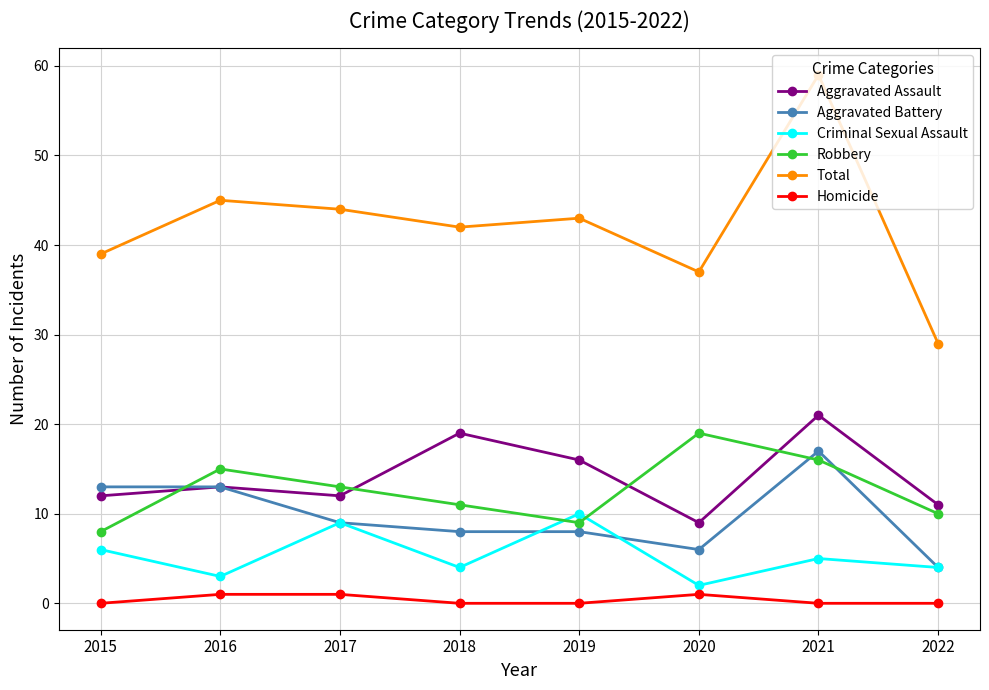

At which category is the sum across all series the highest?

2021